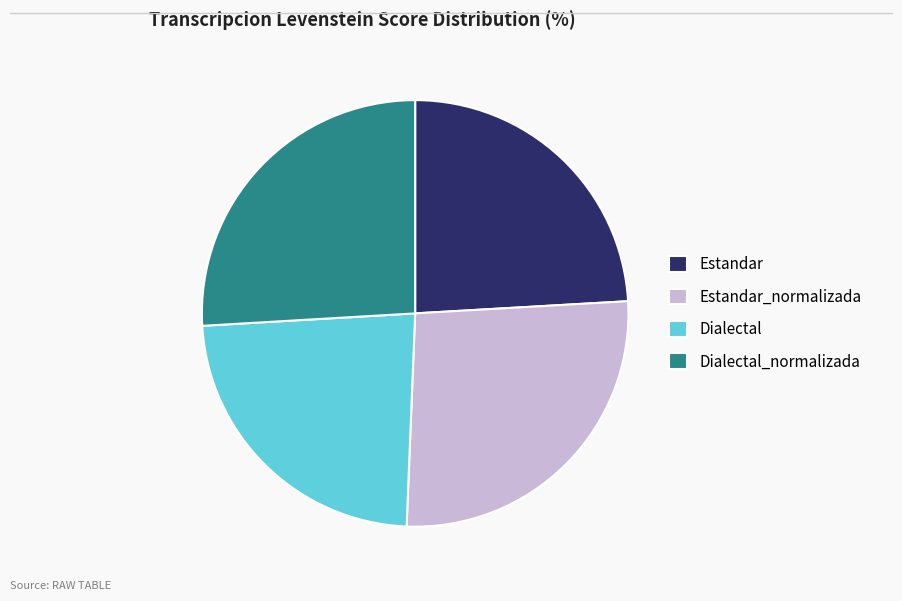

Is the sum of Dialectal_normalizada and Dialectal greater than half?

No